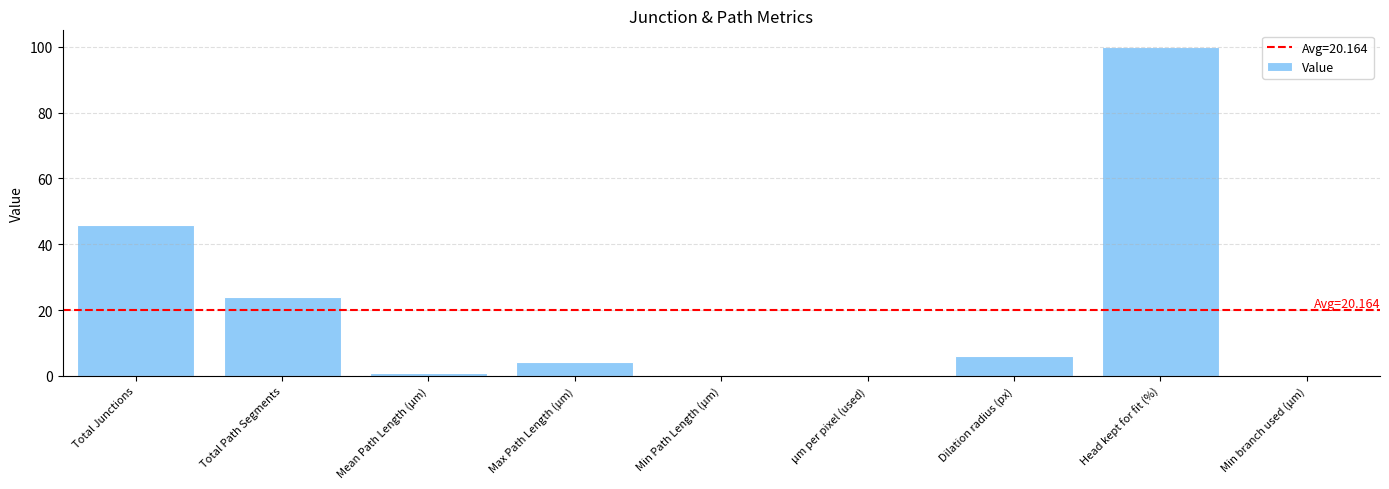

What value does the data have at Dilation radius (px)?

6.0